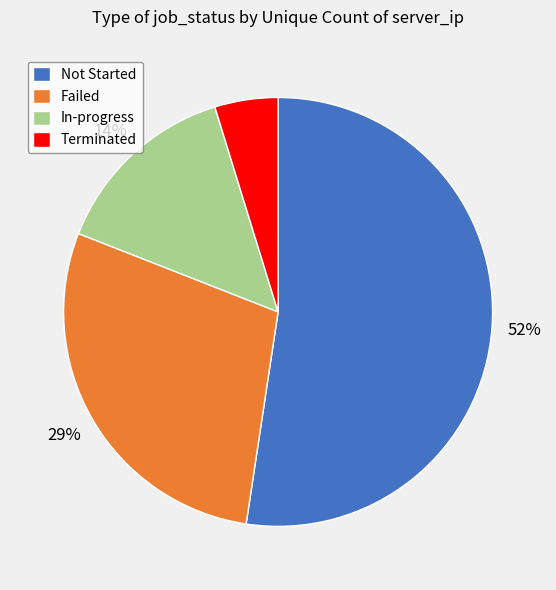

Is it true that Not Started is 52% of the pie?

True